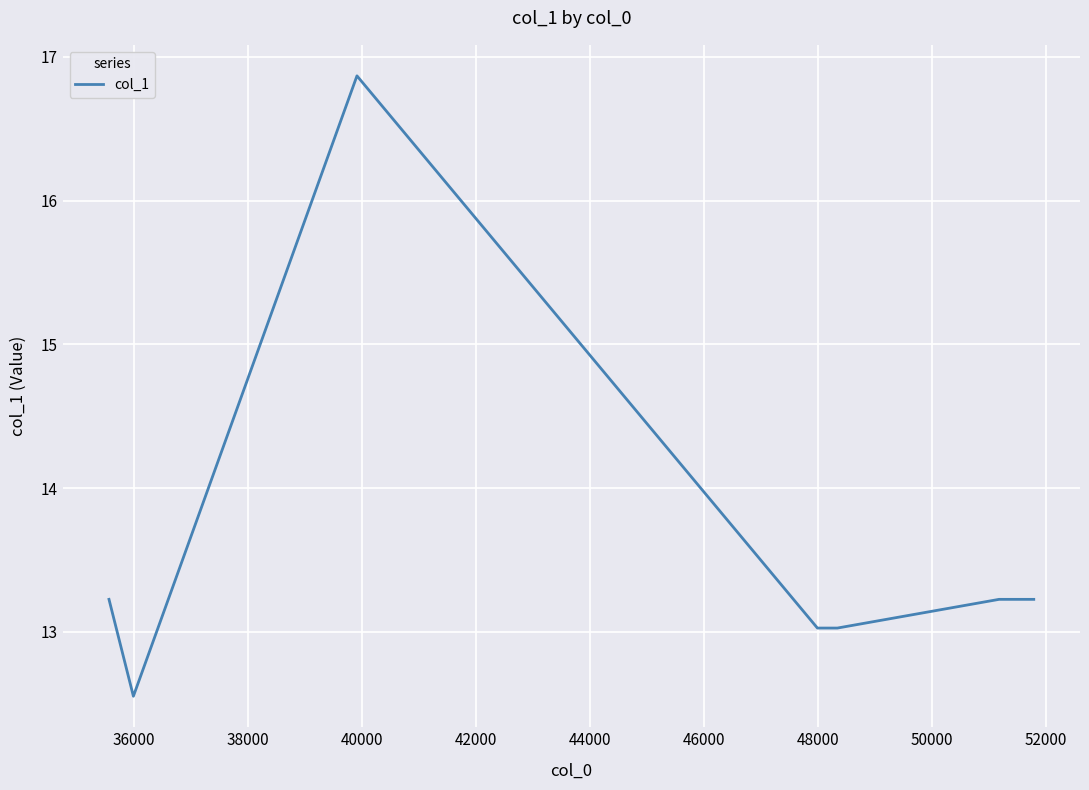

What is the average value?

13.6